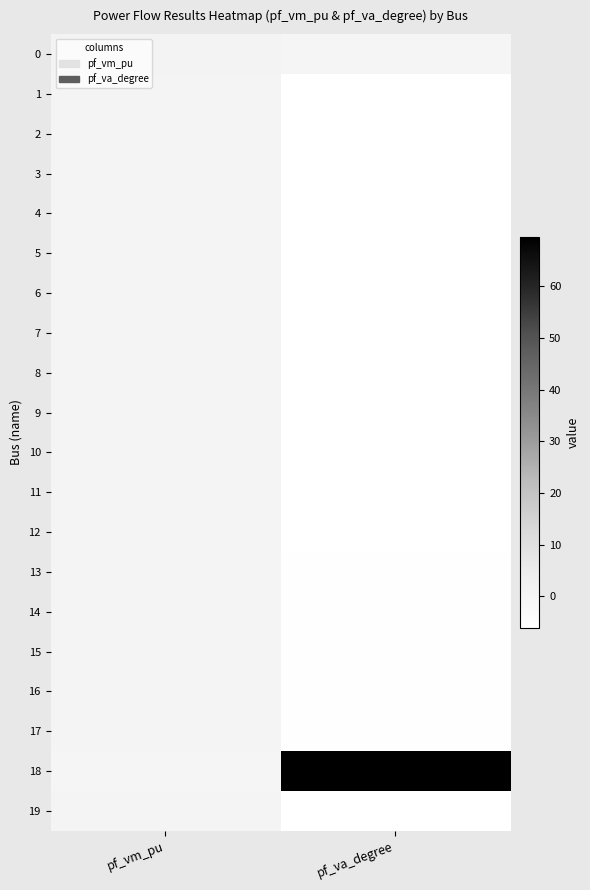

What is the spread (max minus min) of values at pf_vm_pu?

1.0